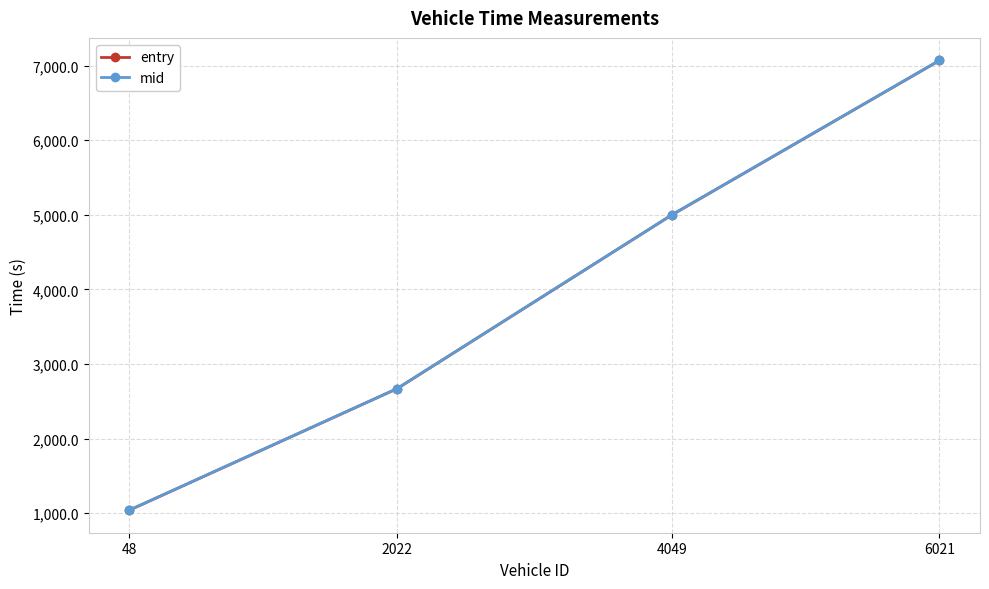

What are all the series names shown in the legend?

entry, mid